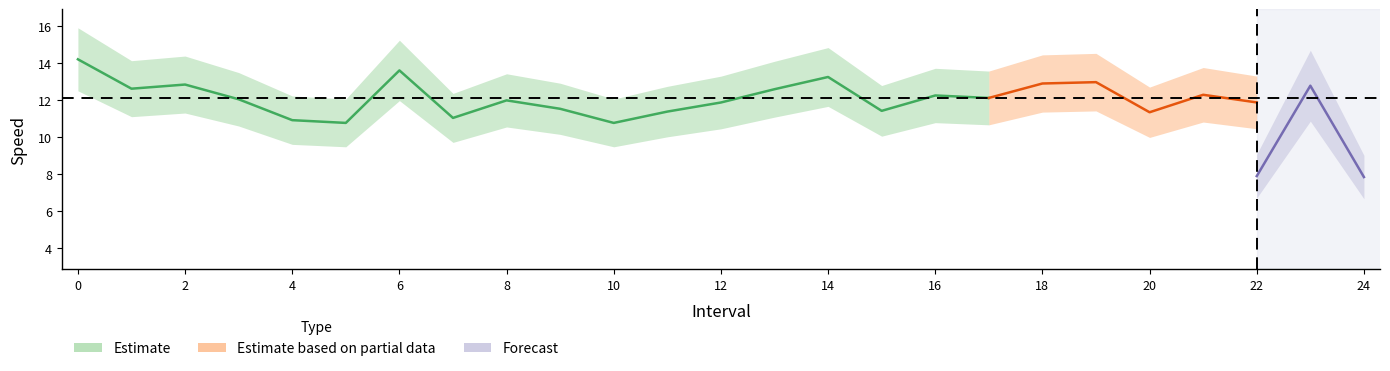

What is the value of the avgspeed point at the 25th from the left?

7.8